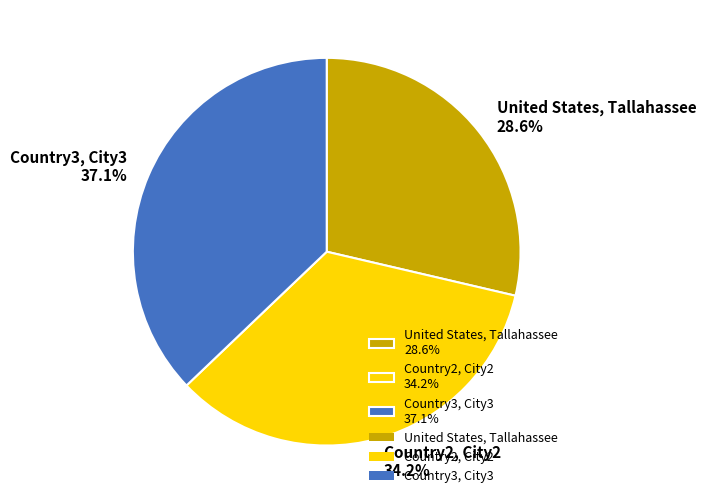

Rank the categories by value from lowest to highest.

United States, Tallahassee, Country2, City2, Country3, City3